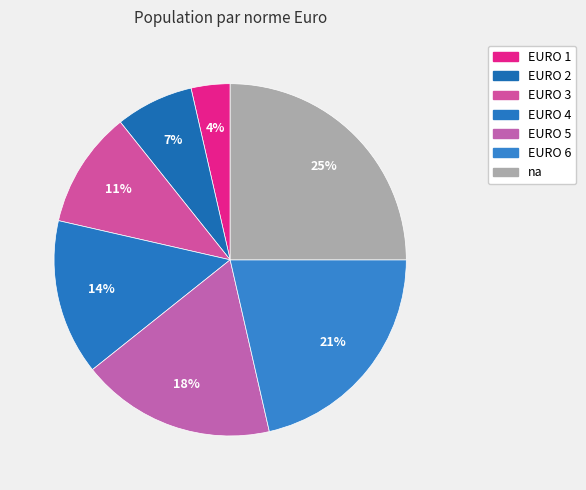

To the nearest percent, what is the difference between the na and EURO 2 slice percentages?

18%